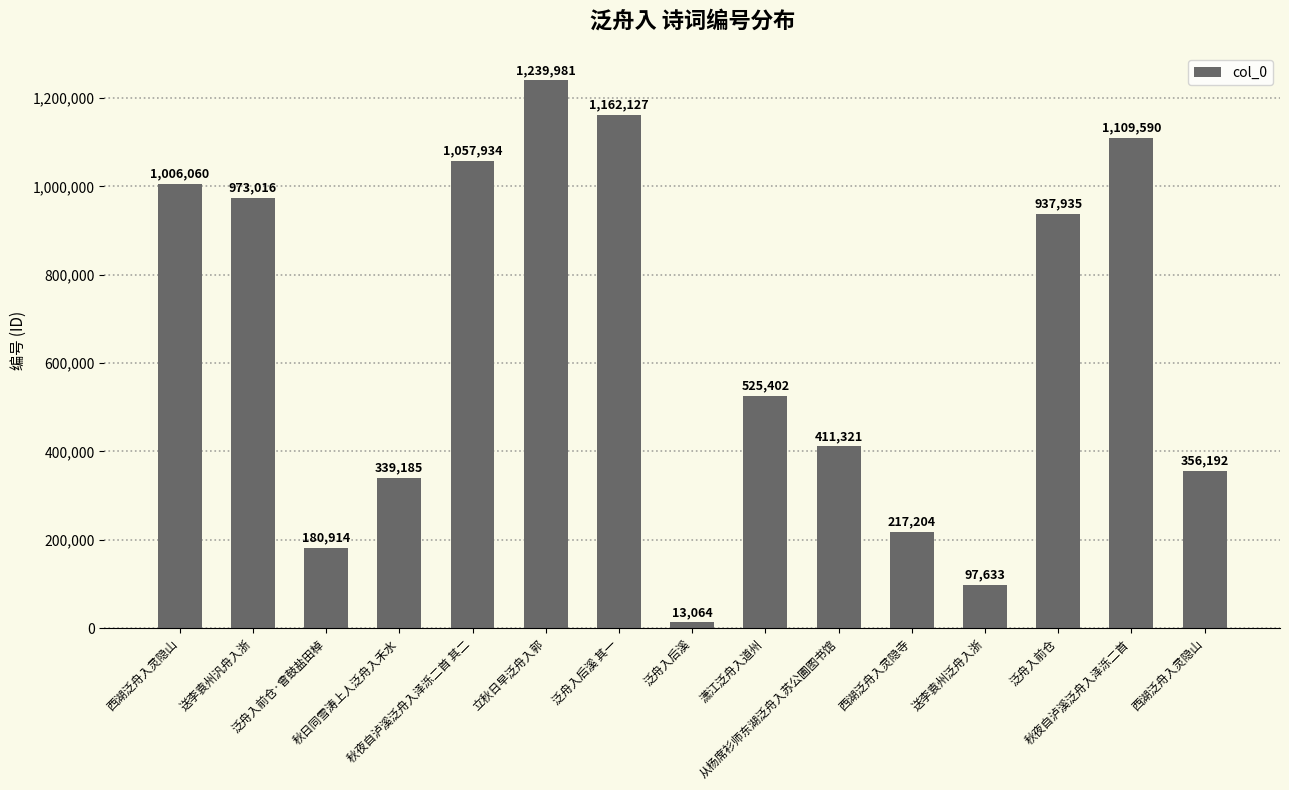

Reading left to right, transcribe all the data shown in this chart.

西湖泛舟入灵隐山=1006060	送李袁州汎舟入浙=973016	泛舟入前仓·曾鼓盐田棹=180914	秋日同雪涛上人泛舟入禾水=339185	秋夜自泸溪泛舟入泽泺二首 其二=1057934	立秋日早泛舟入郭=1239981	泛舟入后溪 其一=1162127	泛舟入后溪=13064	潇江泛舟入道州=525402	从杨席衫师东湖泛舟入苏公圃图书馆=411321	西湖泛舟入灵隐寺=217204	送李袁州泛舟入浙=97633	泛舟入前仓=937935	秋夜自泸溪泛舟入泽泺二首=1109590	西湖泛舟入灵隐山=356192